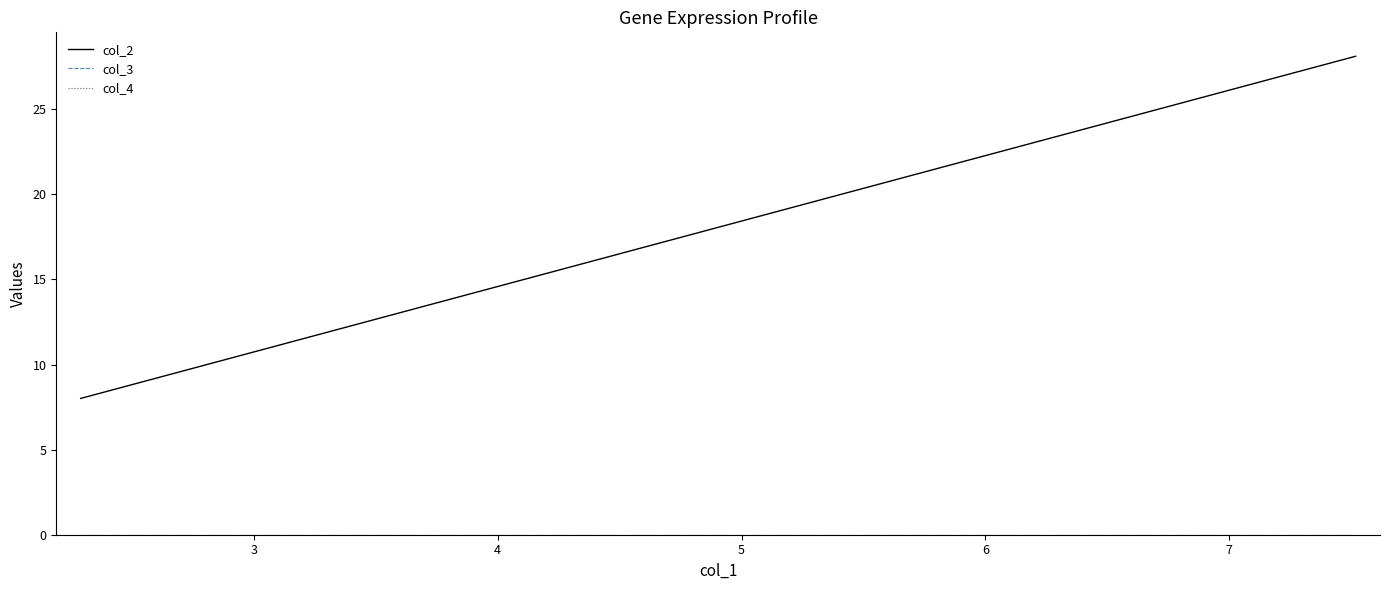

True or false: col_4 and col_3 cross at least once.

False